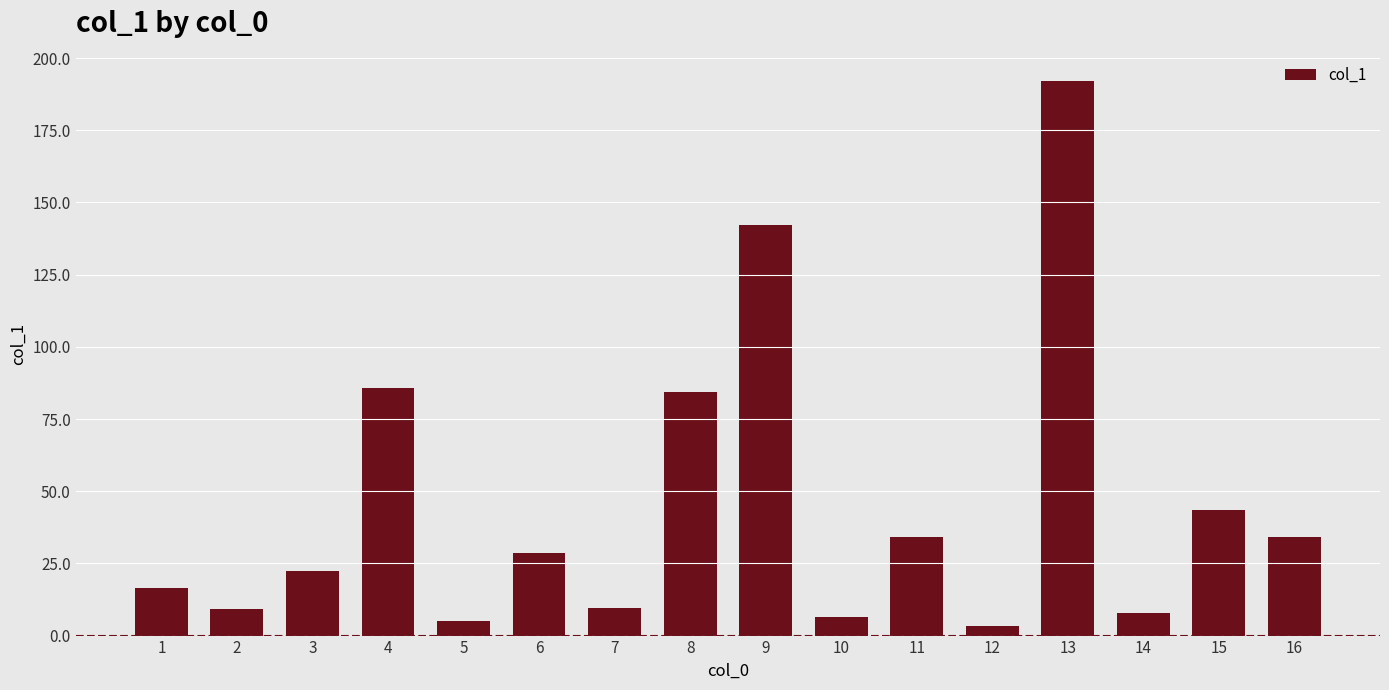

The value at 1 is 16.4. True or false?

True